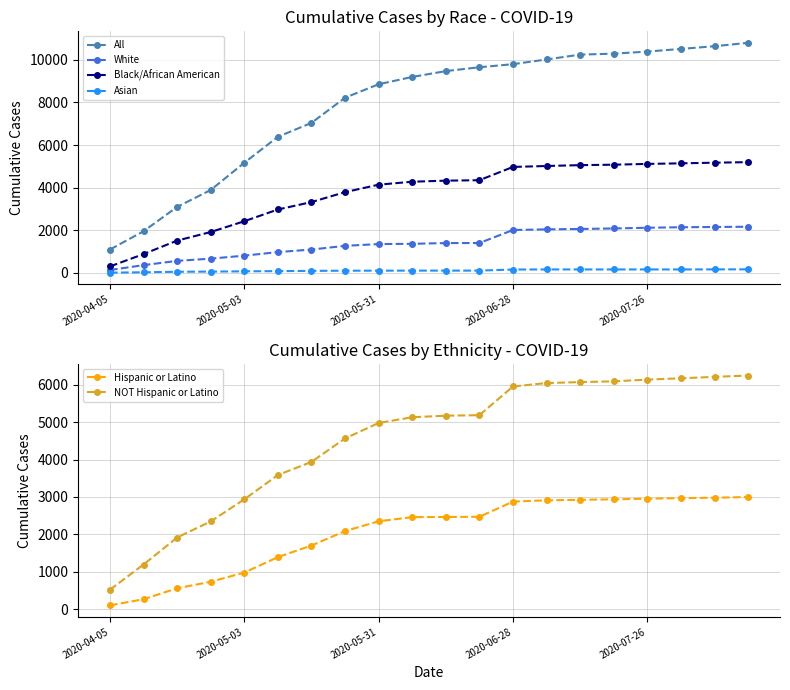

What is the difference between the second highest and second lowest values in the Black/African American series?

4290